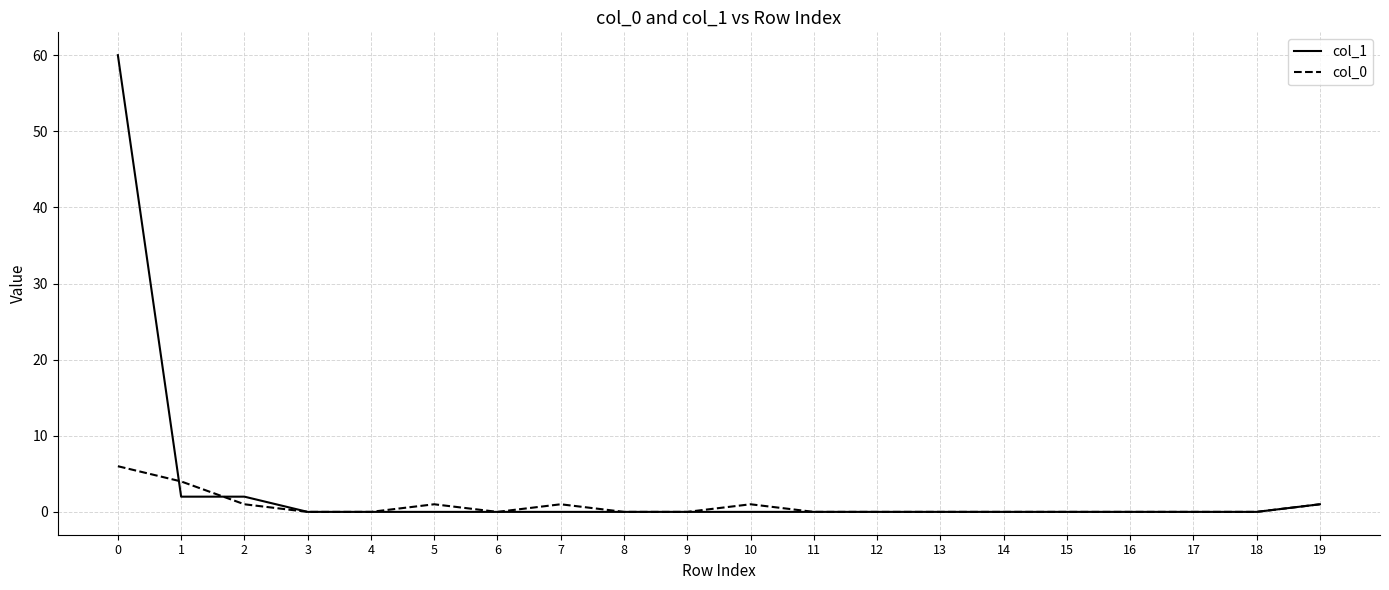

Count the col_0 values in the range 0 to 1.

18